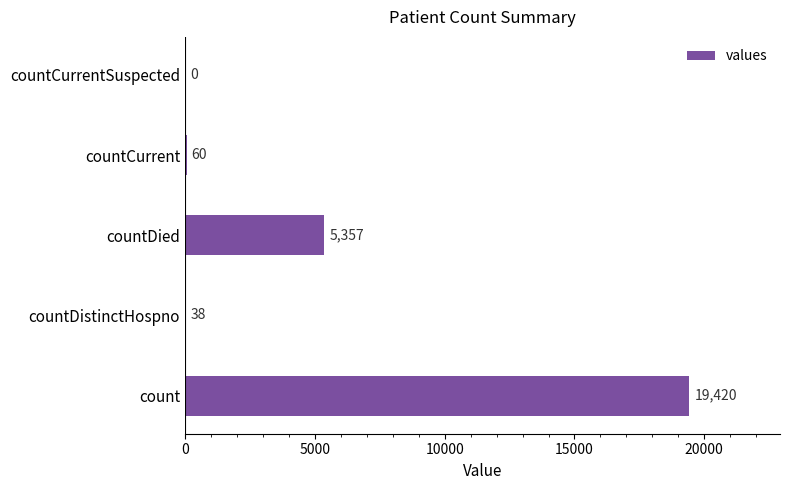

At which label is the value closest to 9710?

countDied